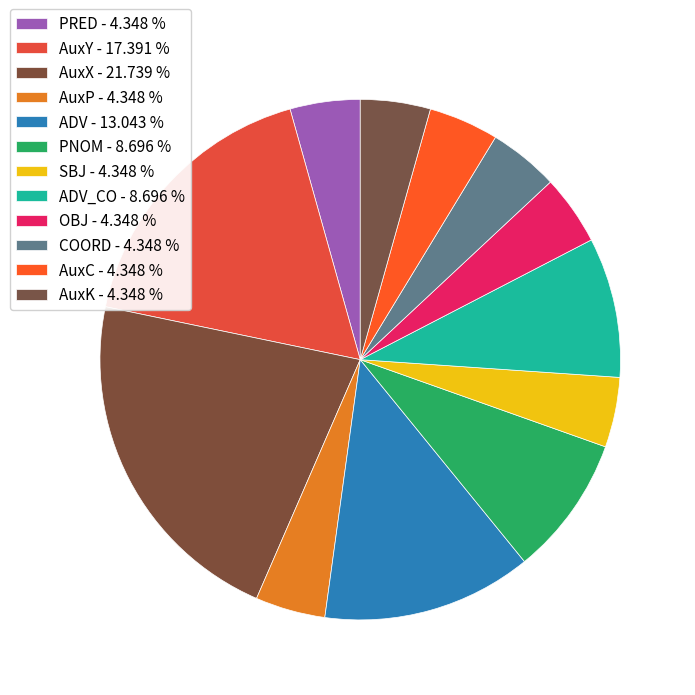

Which slice is the smallest?

PRED